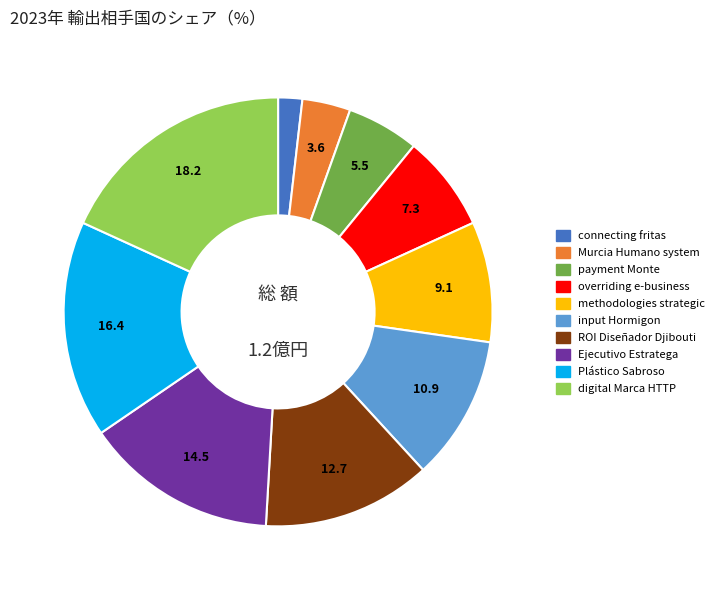

Between input Hormigon and digital Marca HTTP, which is larger?

digital Marca HTTP